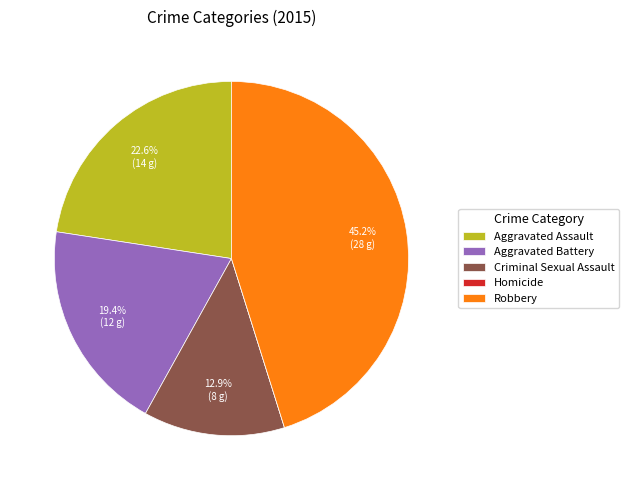

The Aggravated Battery slice represents 27% of the pie. True or false?

False